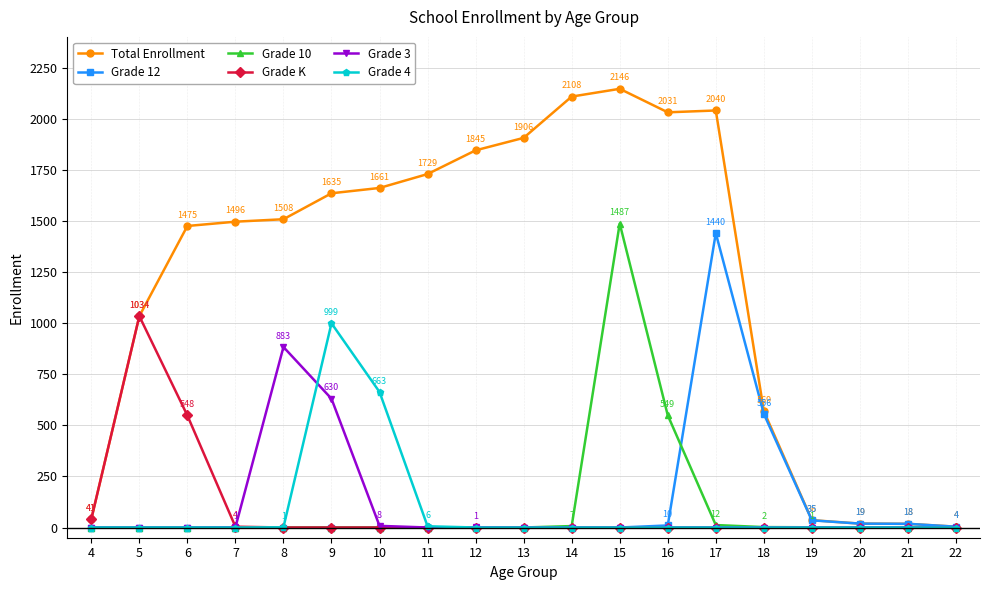

Which series has the largest range (max minus min)?

Total Enrollment